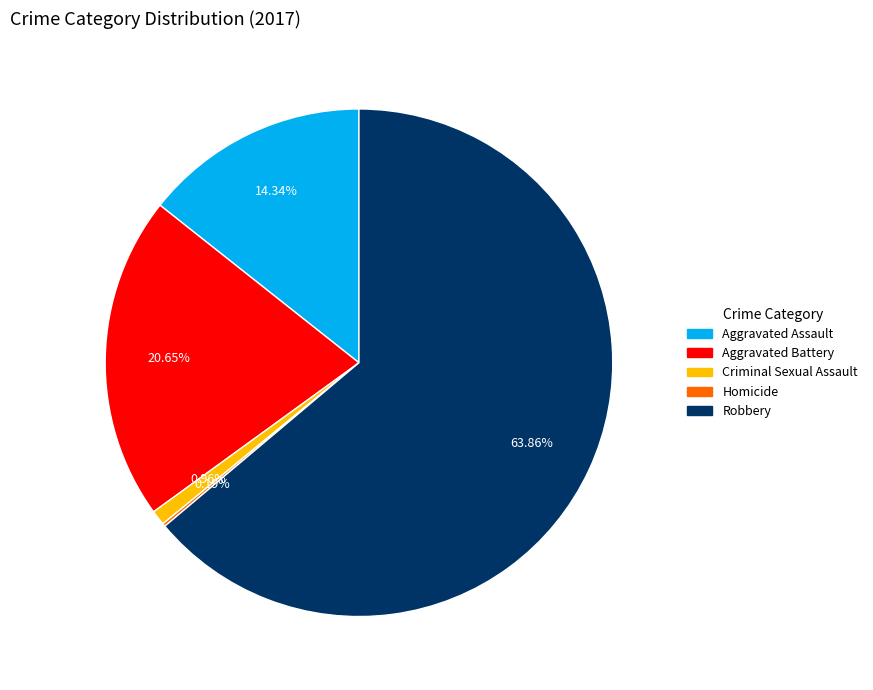

What is the largest slice in the pie chart?

Robbery